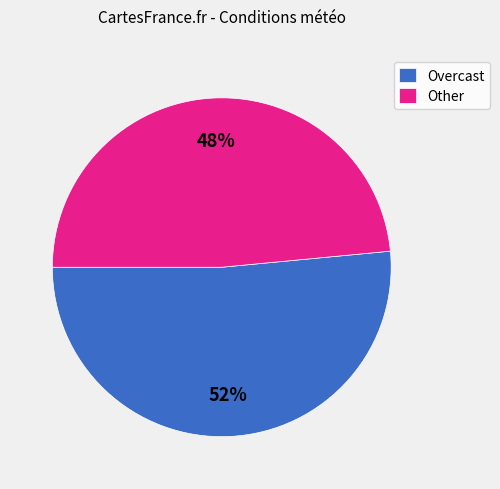

Rank the categories by value from lowest to highest.

Other, Overcast